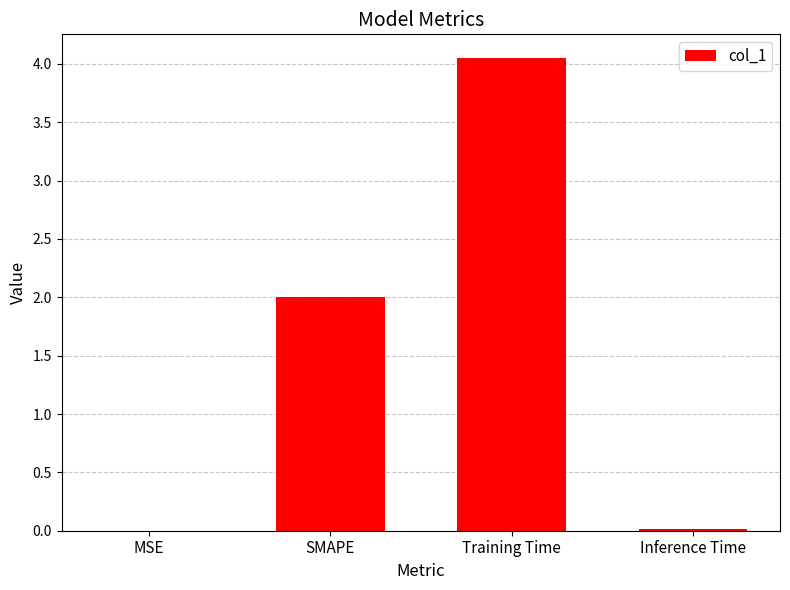

What is the change in value from SMAPE to Training Time?

+2.1